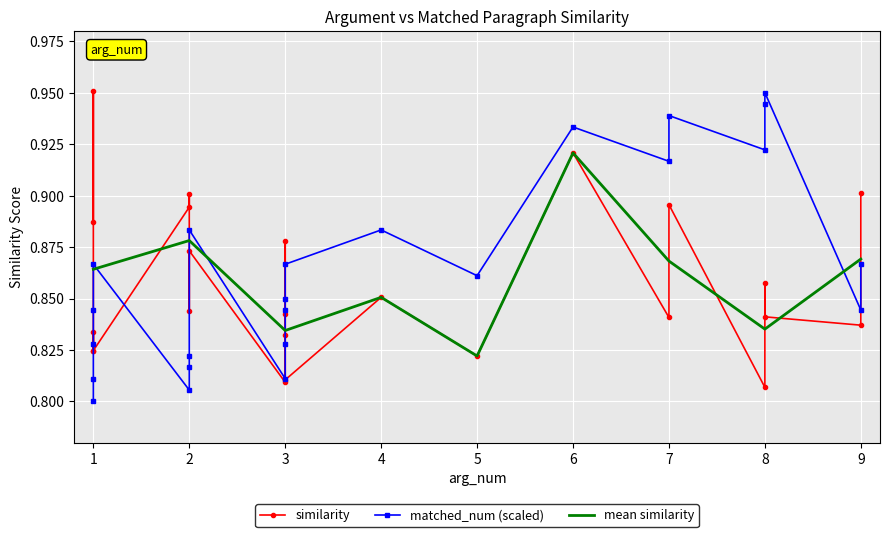

Count the matched_num values in the range 0 to 1.

24